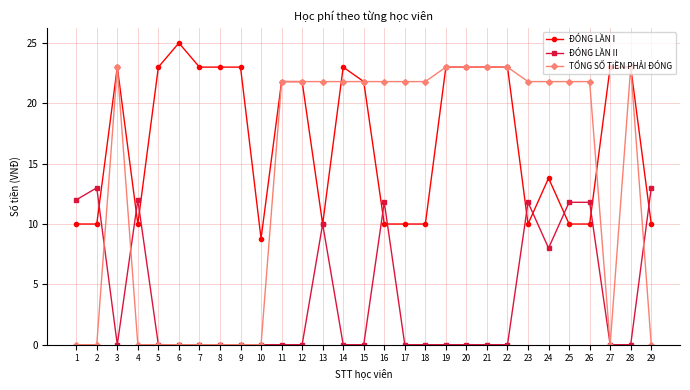

What is the difference between the highest and lowest values at 4?

12.0